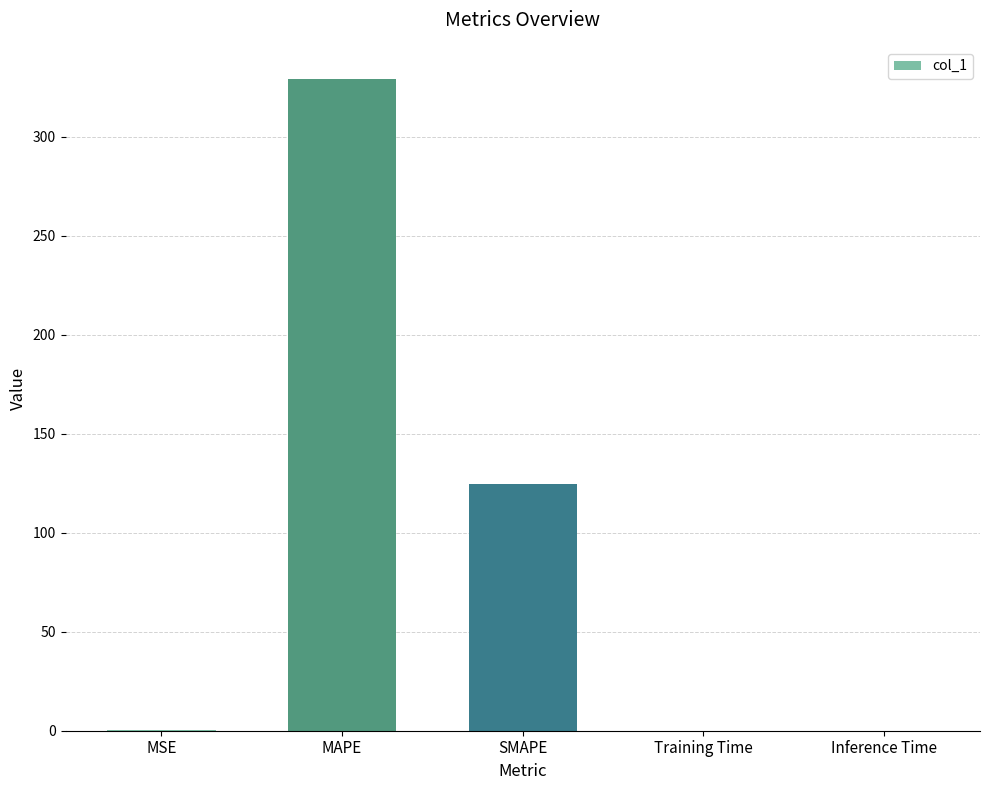

What is the maximum value shown in the chart?

329.0